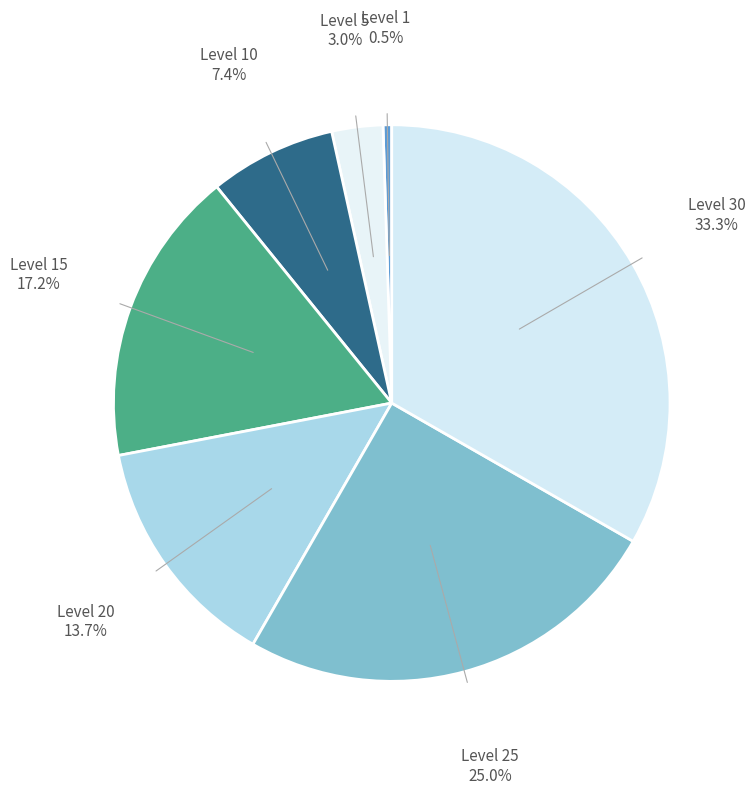

How many slices are in this pie chart?

7